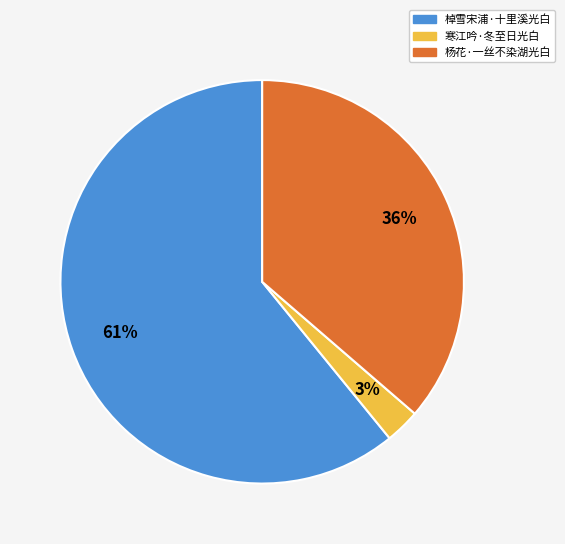

Between 杨花·一丝不染湖光白 and 寒江吟·冬至日光白, which is larger?

杨花·一丝不染湖光白